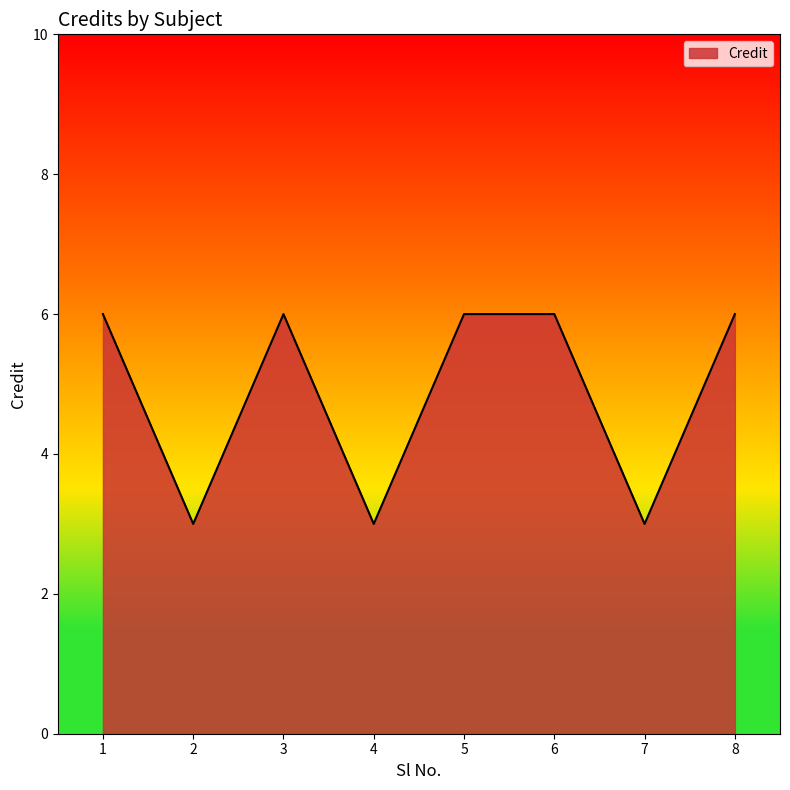

How many lines are shown in the chart?

1